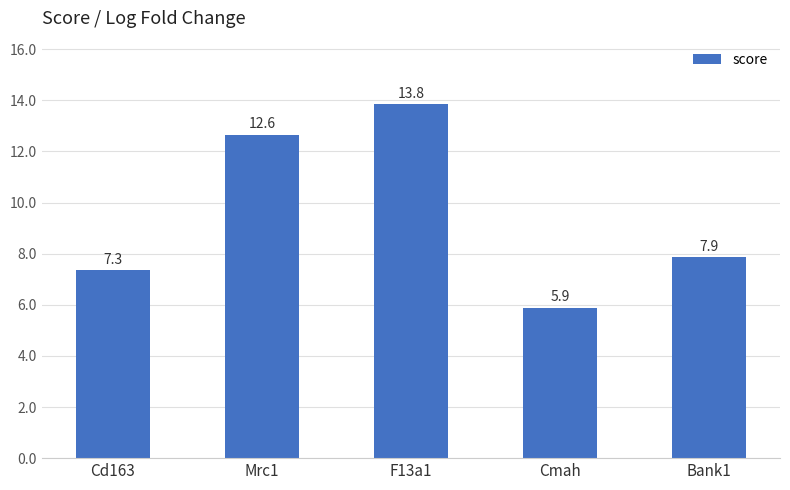

What is the change in value from Mrc1 to Bank1?

-4.8